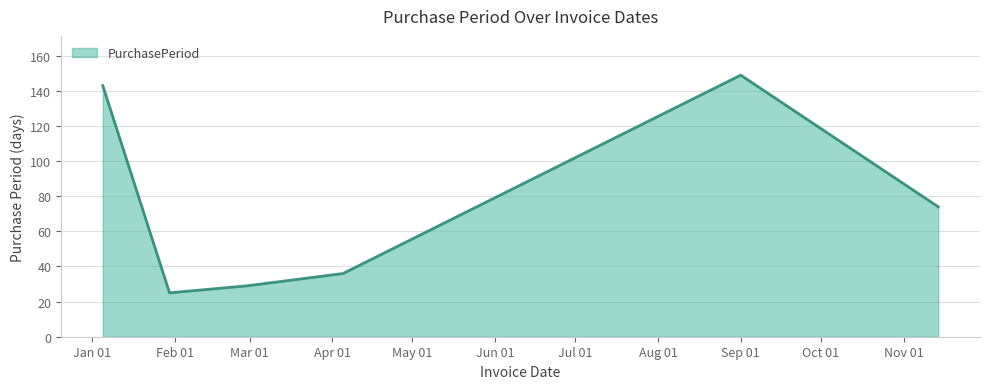

What is the sum of all values?

456